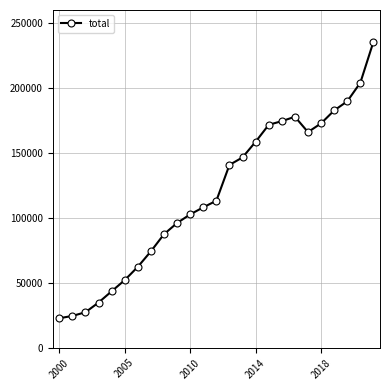

True or false: the data has more than 0 interior local peaks.

True